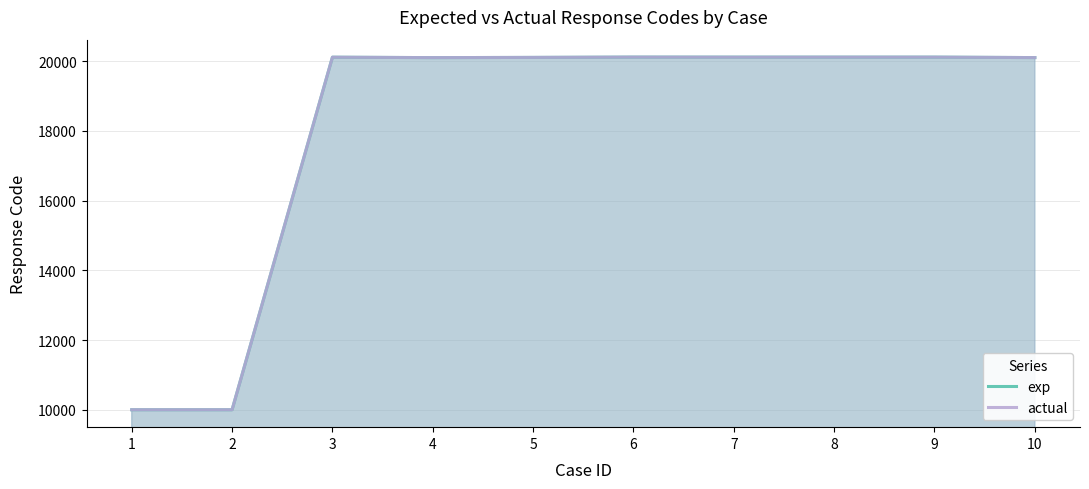

What is the difference between the maximum and second lowest values in the exp series?

10117